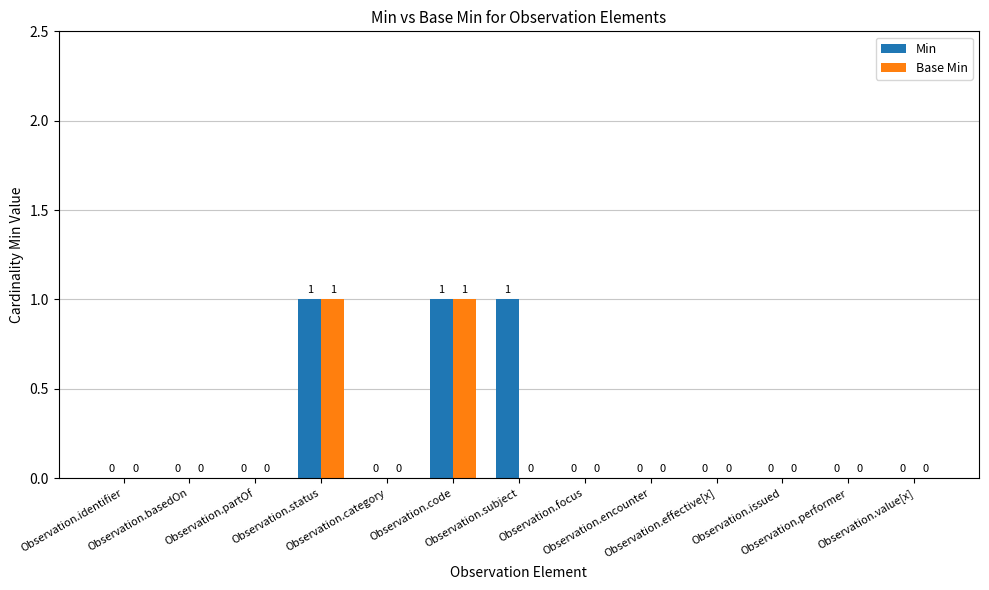

Reading left to right, transcribe all the data shown in this chart.

Min: Observation.identifier=0	Observation.basedOn=0	Observation.partOf=0	Observation.status=1	Observation.category=0	Observation.code=1	Observation.subject=1	Observation.focus=0	Observation.encounter=0	Observation.effective[x]=0	Observation.issued=0	Observation.performer=0	Observation.value[x]=0
Base Min: Observation.identifier=0	Observation.basedOn=0	Observation.partOf=0	Observation.status=1	Observation.category=0	Observation.code=1	Observation.subject=0	Observation.focus=0	Observation.encounter=0	Observation.effective[x]=0	Observation.issued=0	Observation.performer=0	Observation.value[x]=0